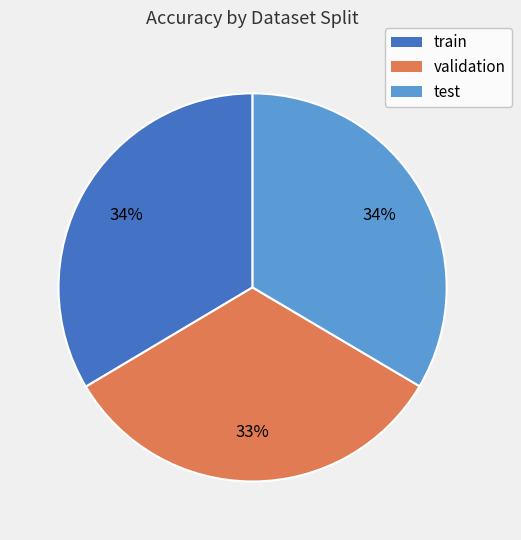

Is it true that validation is 41% of the pie?

False